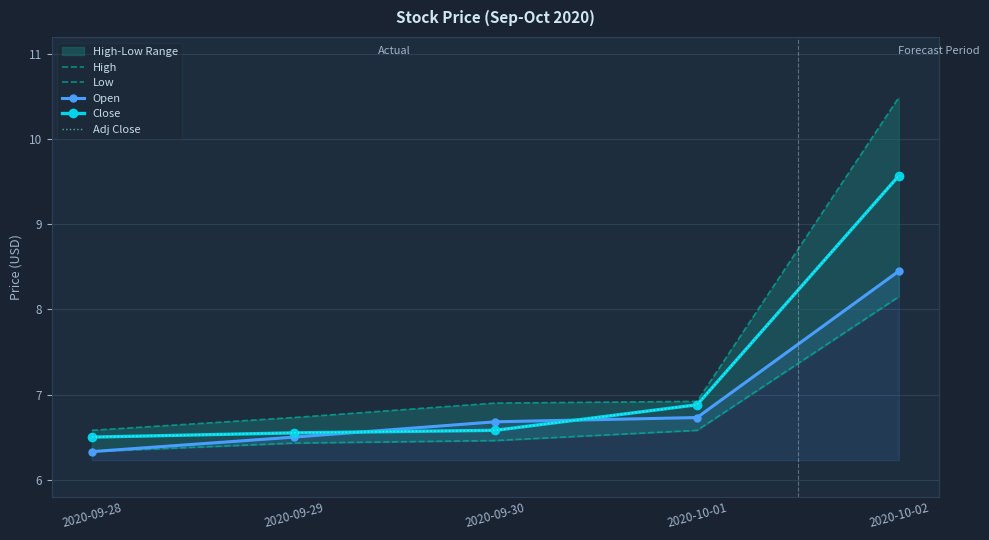

What is the greatest value displayed?

10.5